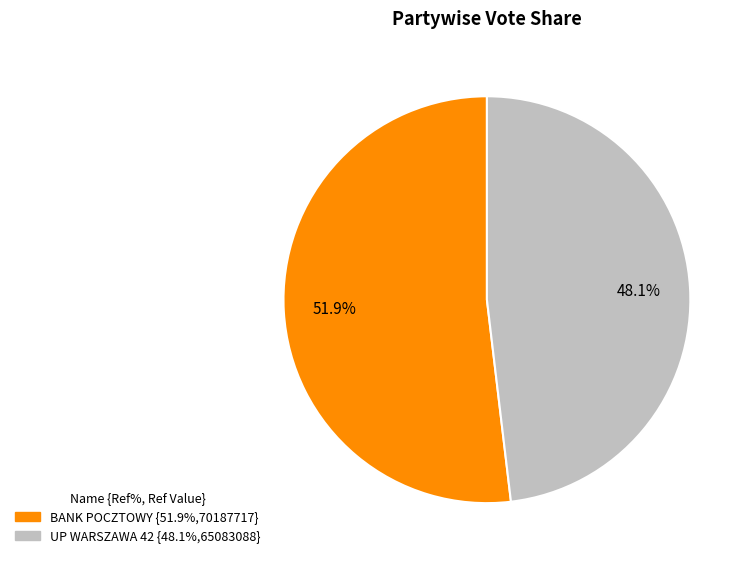

To the nearest percent, what is the average slice percentage?

50%